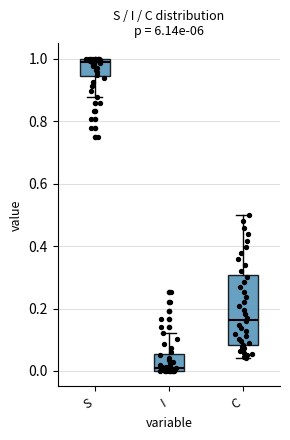

Reading left to right, read every box against the y-axis: the position of its median line, the range the box covers, and the ends of its whiskers. The values are not printed on the chart, so give them approximately, as read against the axis.

S: median 1.00 (just below the box's upper edge), box 0.94 to 1.00, whiskers 0.88 to 1.00
I: median 0.00 (just above the box's lower edge), box 0.00 to 0.06, whiskers 0.00 to 0.12
C: median 0.16, box 0.08 to 0.30, whiskers 0.04 to 0.50